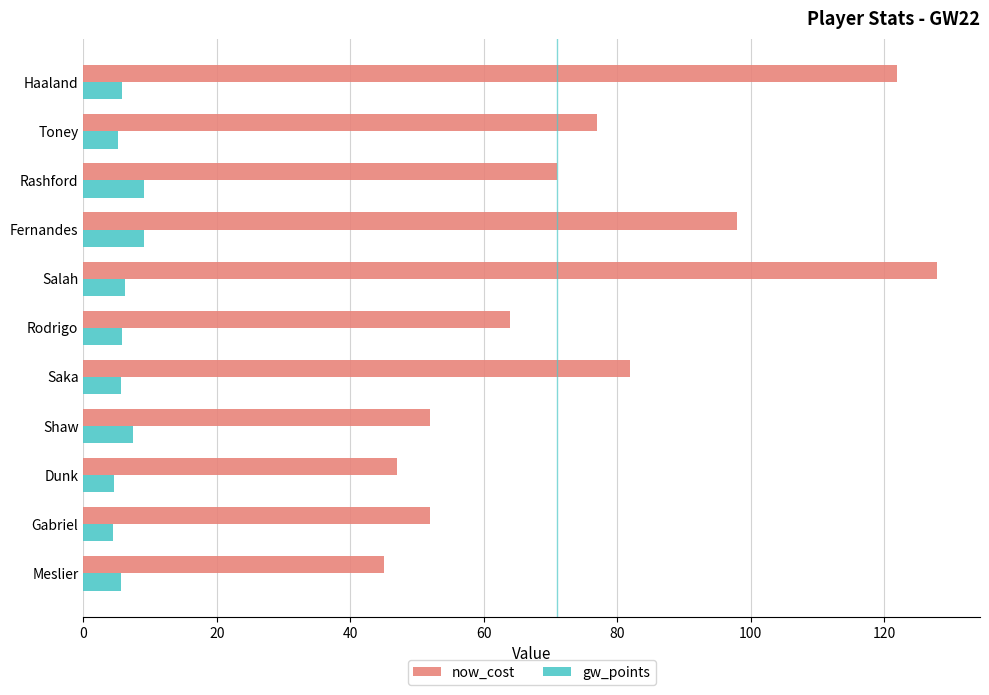

Which label corresponds to the largest value in the chart?

Salah